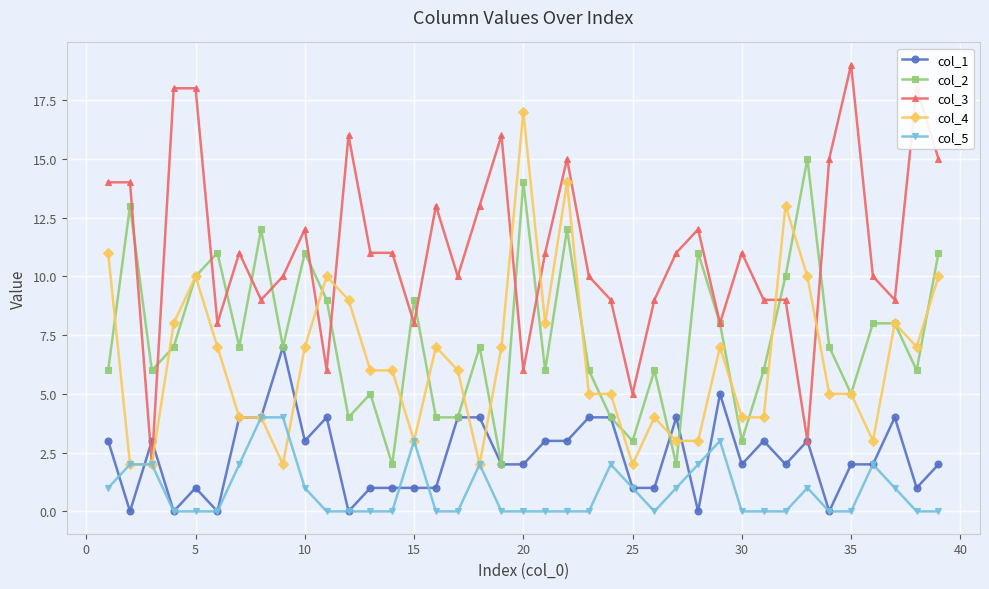

What is the maximum value shown in the chart?

19